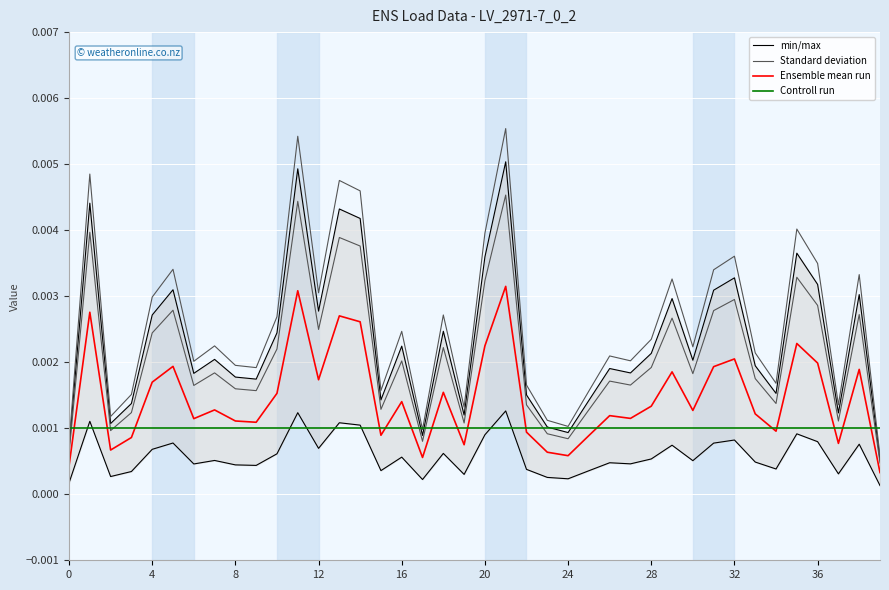

True or false: Controll run has a value of 0.0 at 35.

True